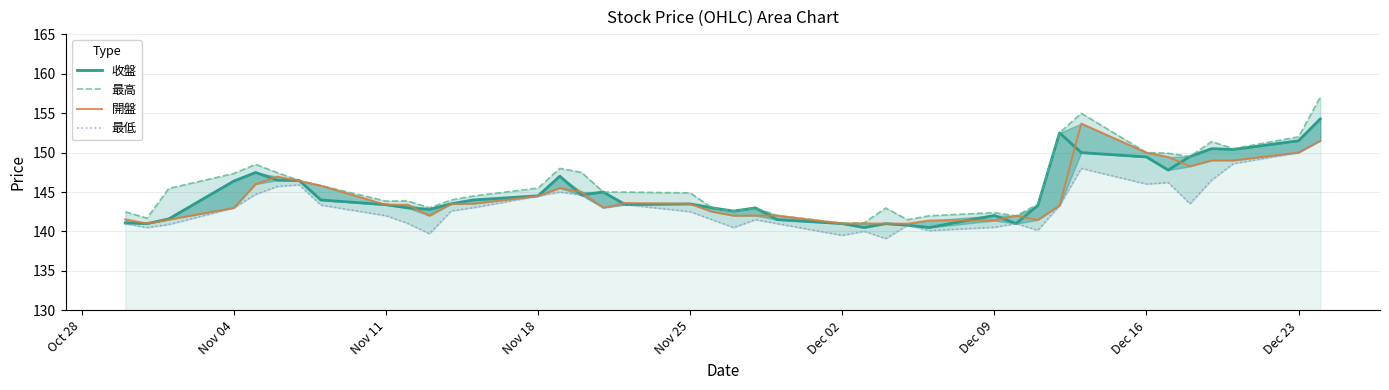

How many lines are shown in the chart?

4